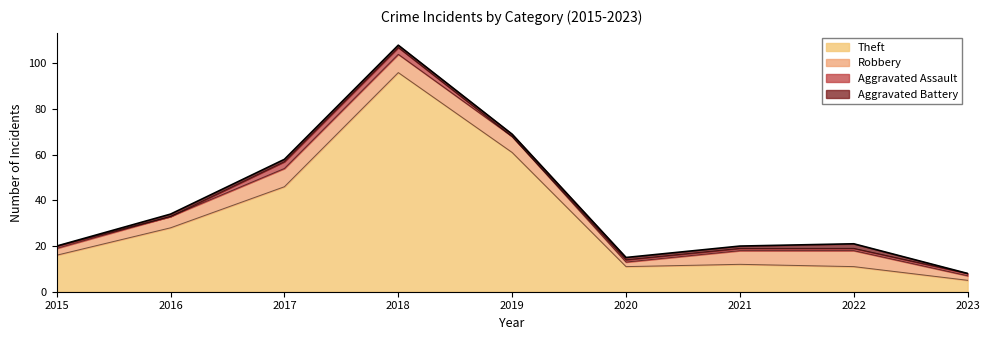

Between 2021 and 2022, which is larger?

2021